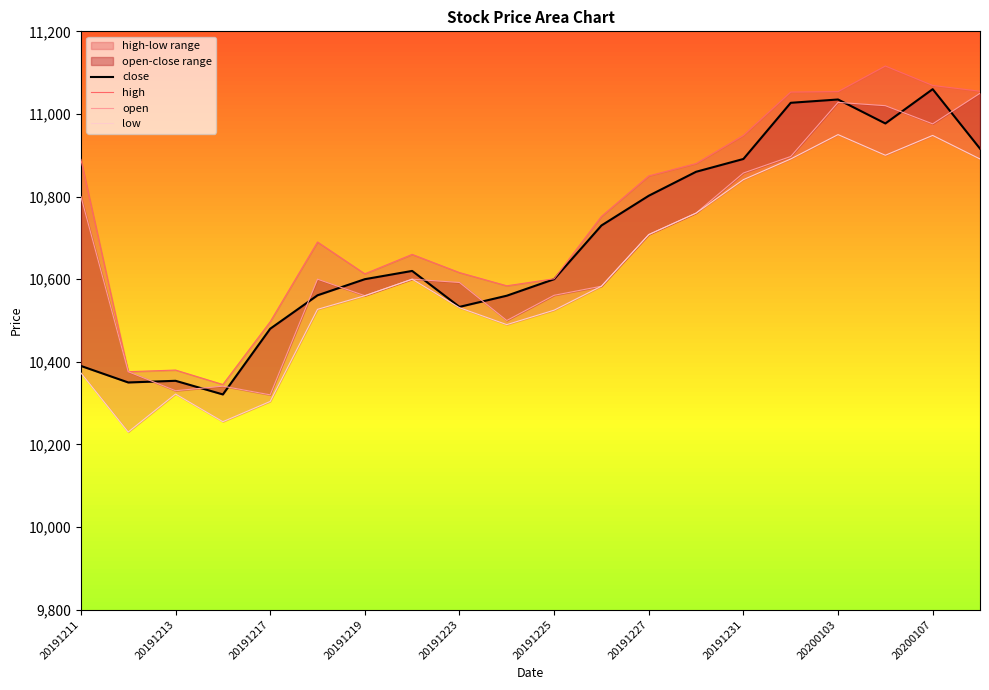

Where does the open series first go above 10600?

20191211